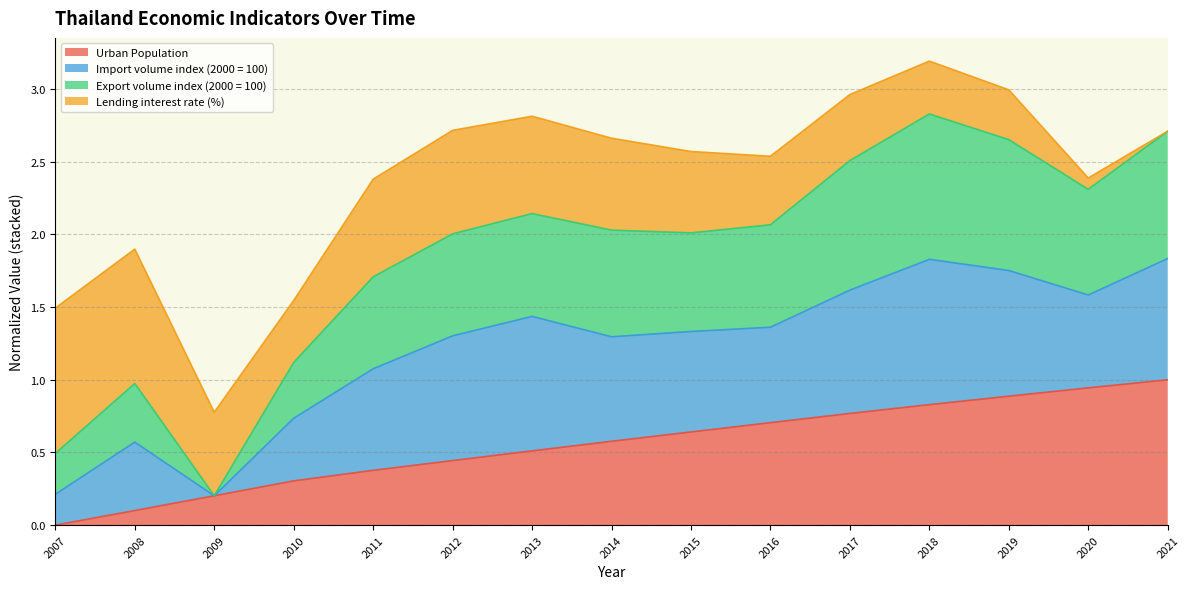

Which series has the widest spread of values?

Export volume index (2000 = 100)